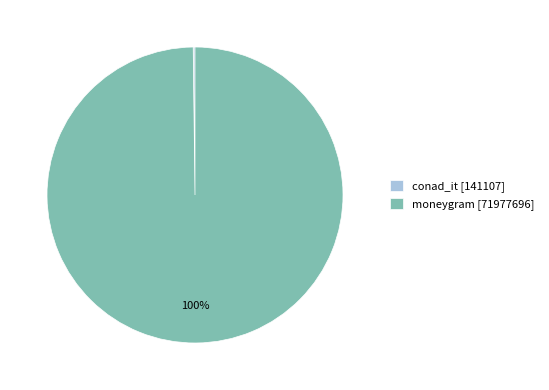

To the nearest percent, what percentage of the pie is moneygram?

100%